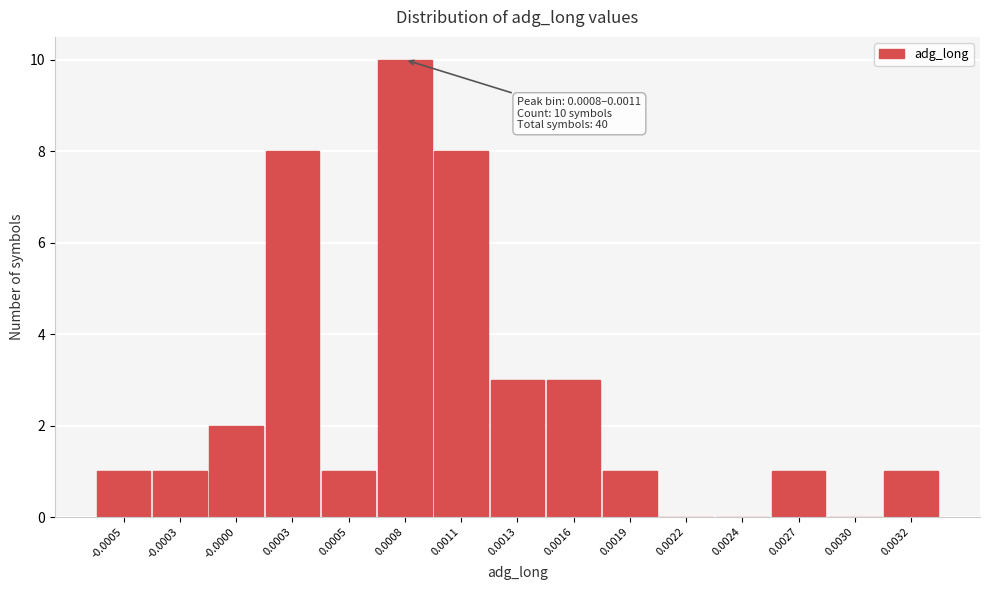

Approximately how many times larger is the value at 0.0027 compared to -0.0000?

0.5